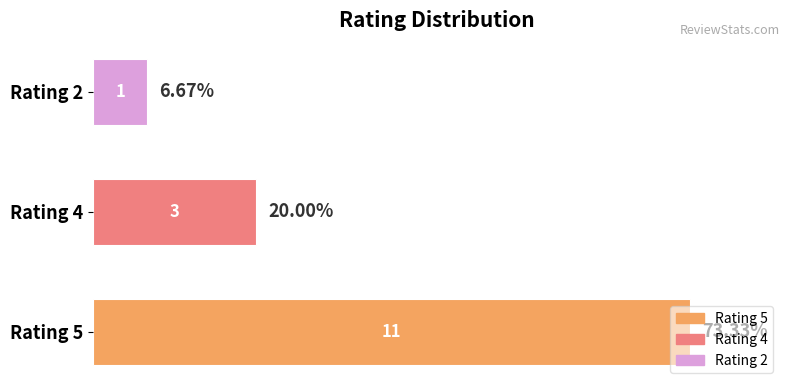

What is the sum of all values?

15